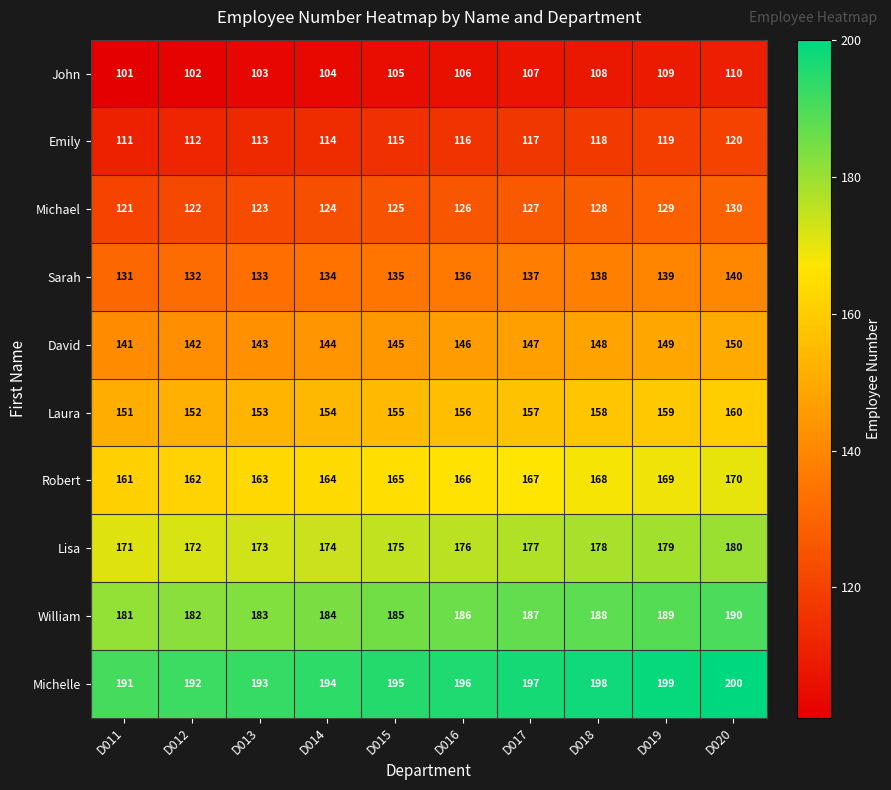

Rank the series at D015 from lowest to highest value.

John, Emily, Michael, Sarah, David, Laura, Robert, Lisa, William, Michelle